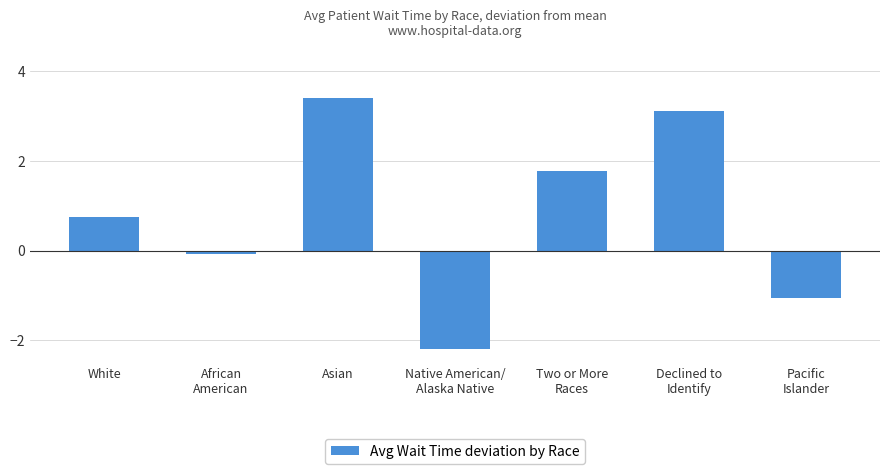

How many values are below zero?

3